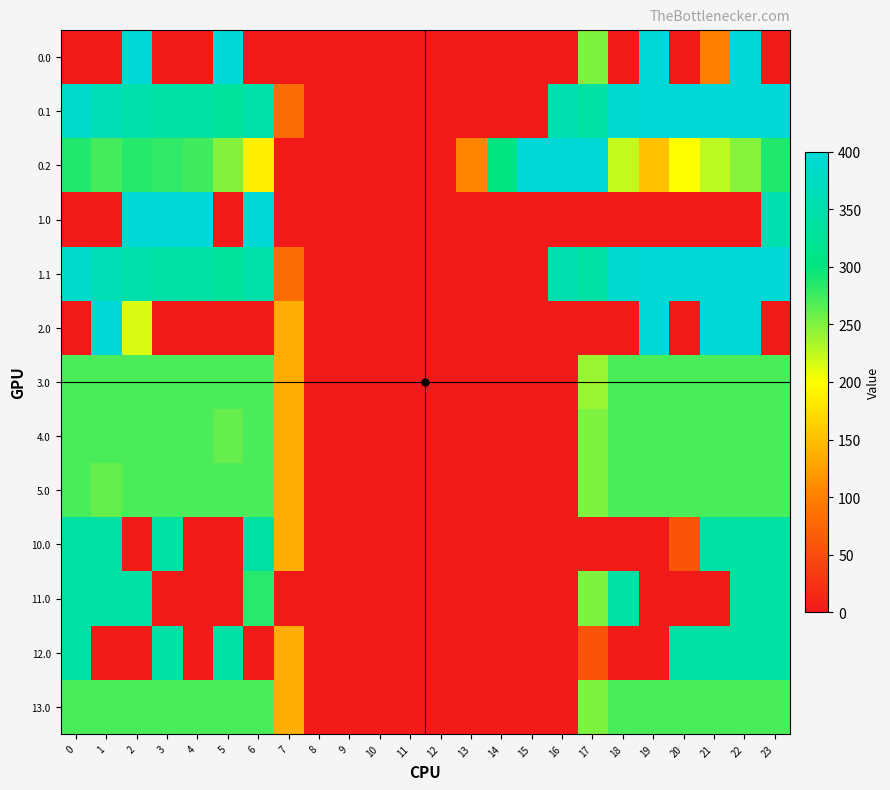

Count the number of data series in this chart.

13